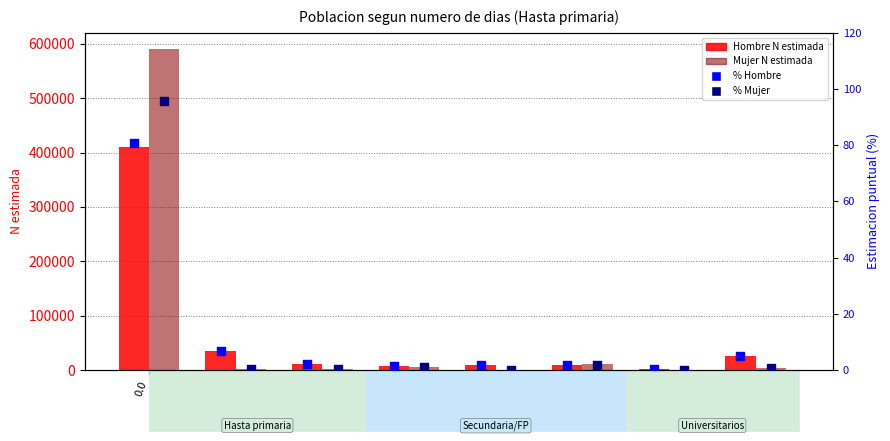

Which series has the largest Y range (max minus min)?

Mujer N estimada